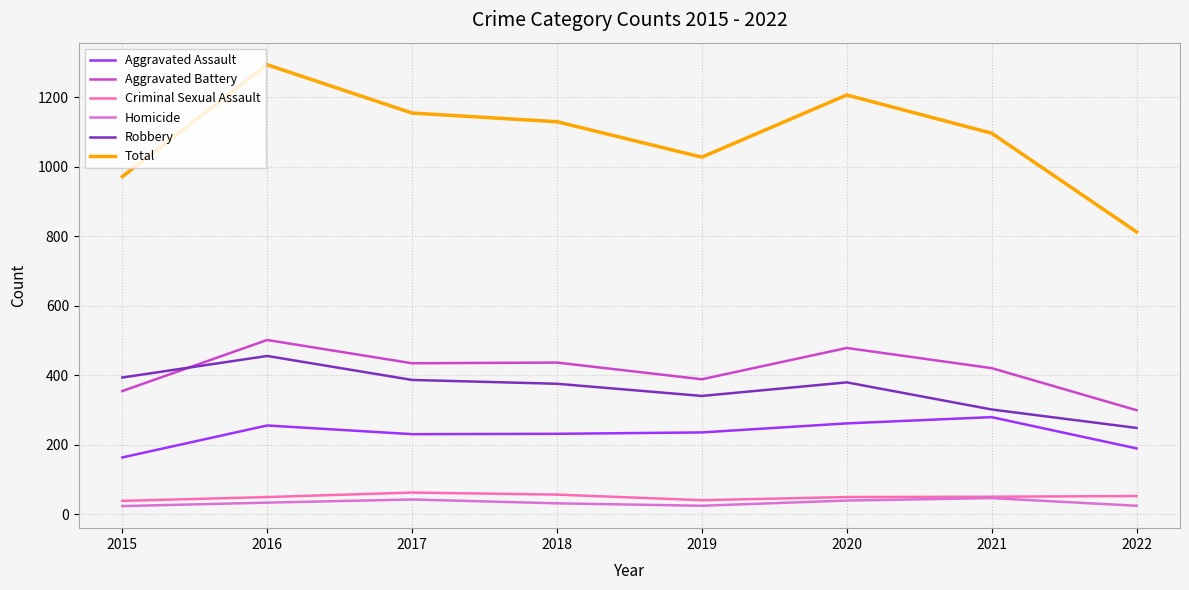

True or false: Robbery has more than 0 points higher than both neighbors.

True